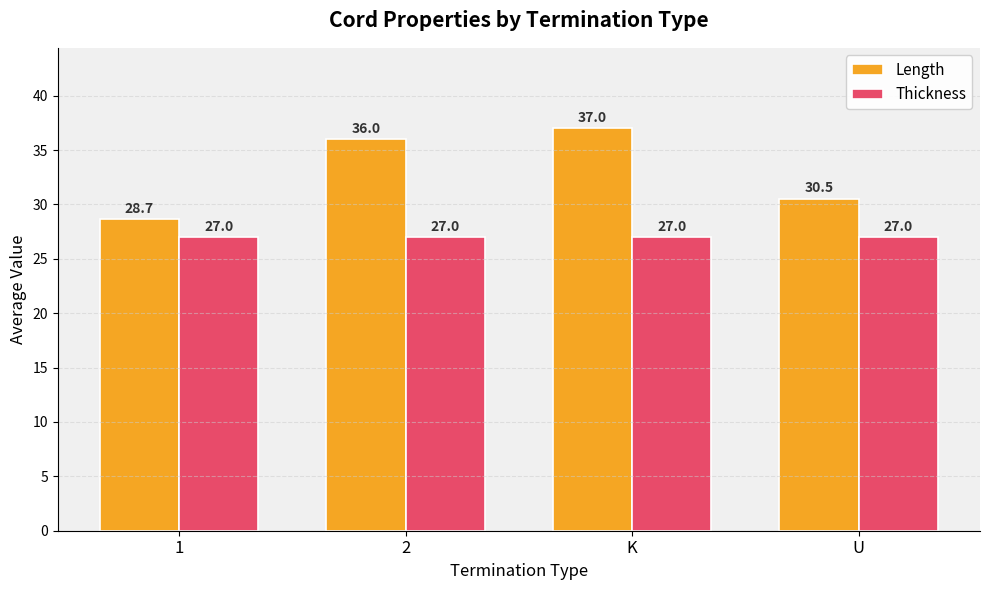

How many bars are there in each group?

2